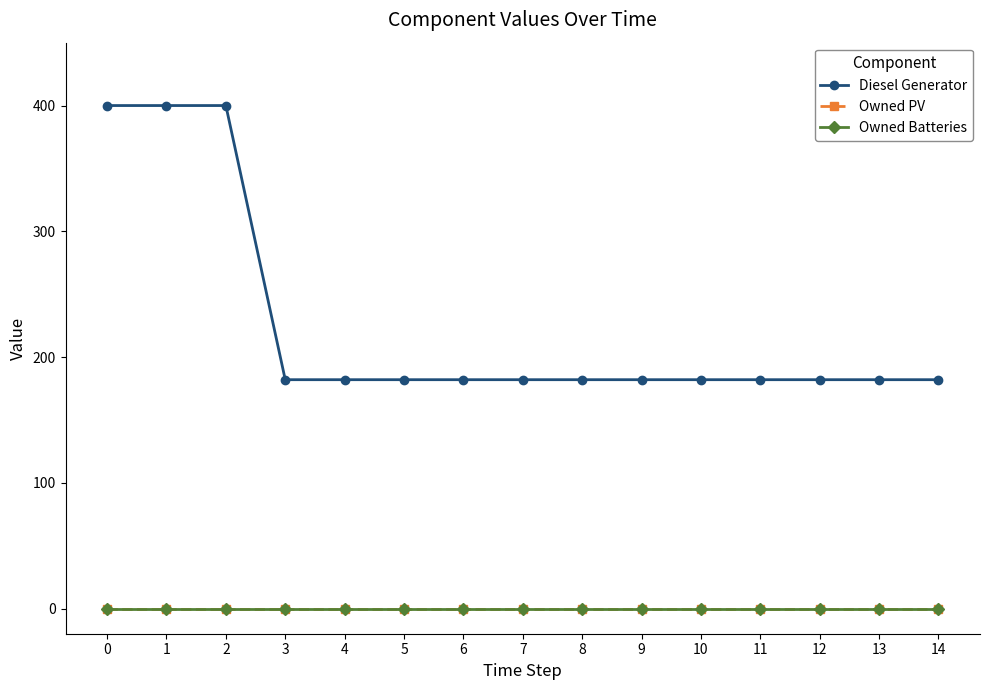

Is the value of Owned PV at 8 greater than the value of Owned Batteries at 12?

No